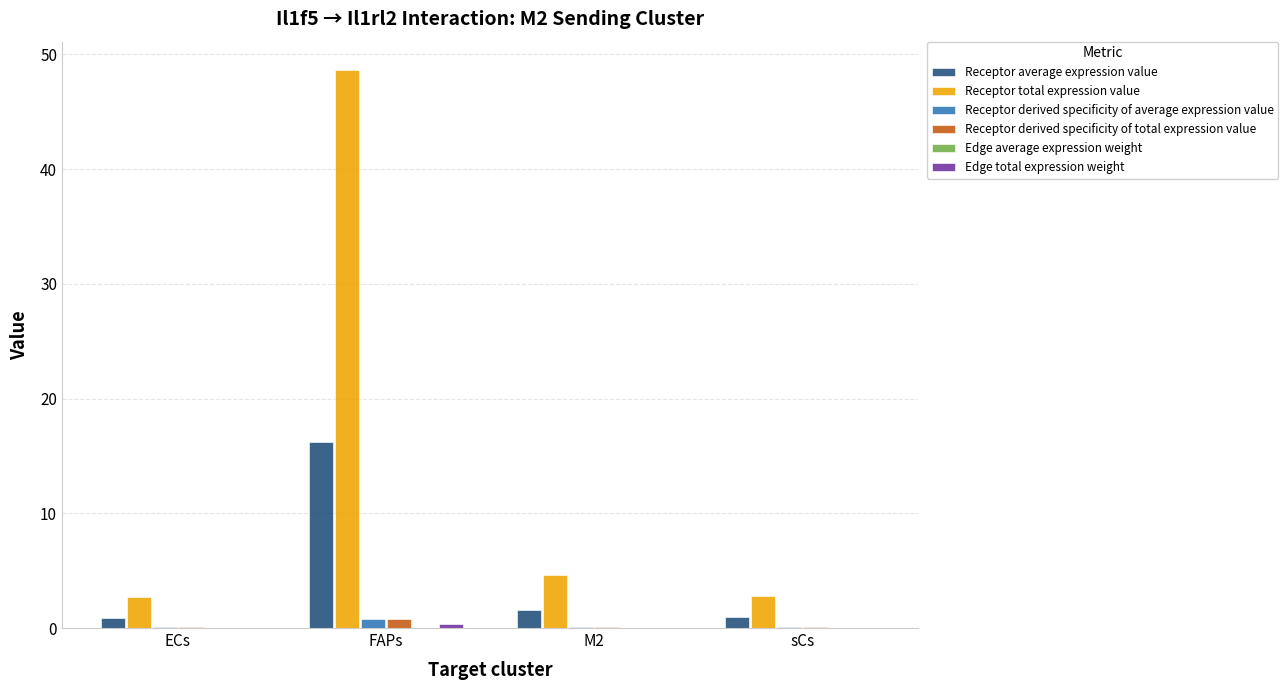

Which series has the widest spread of values?

Receptor total expression value